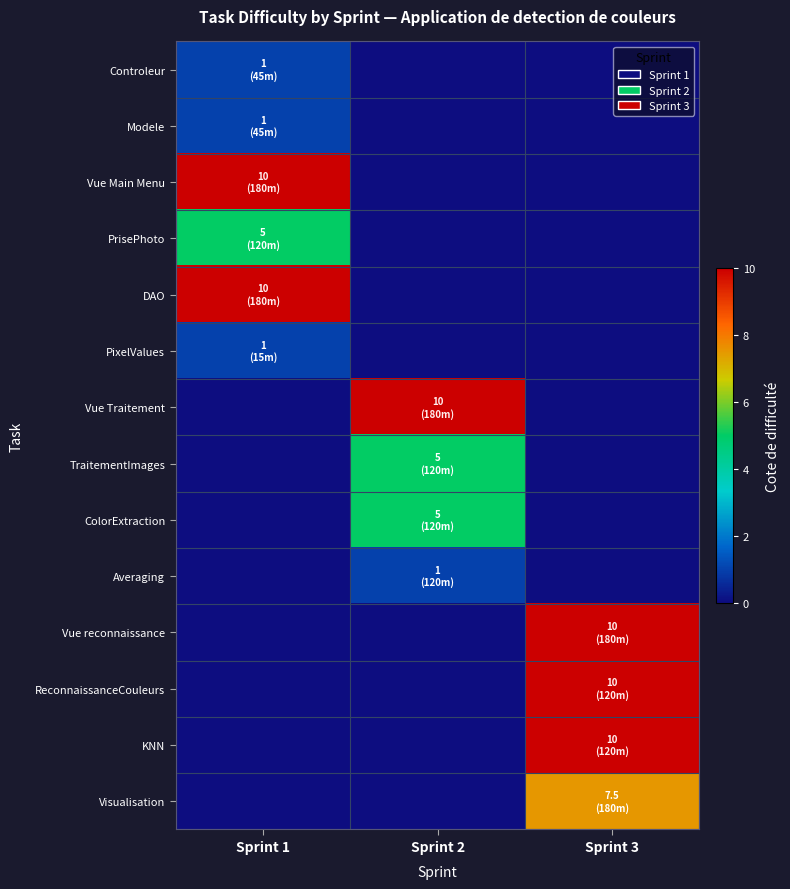

At how many categories does at least one series exceed 5?

3